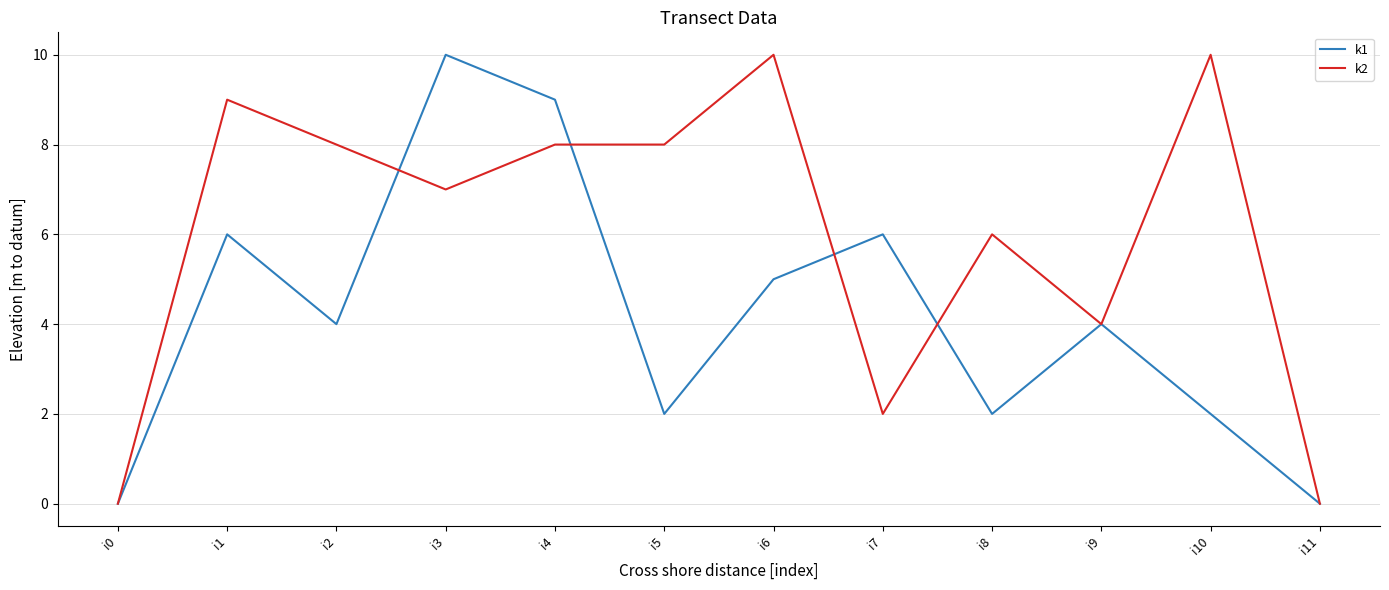

At which category does k2 reach its first local valley?

i3